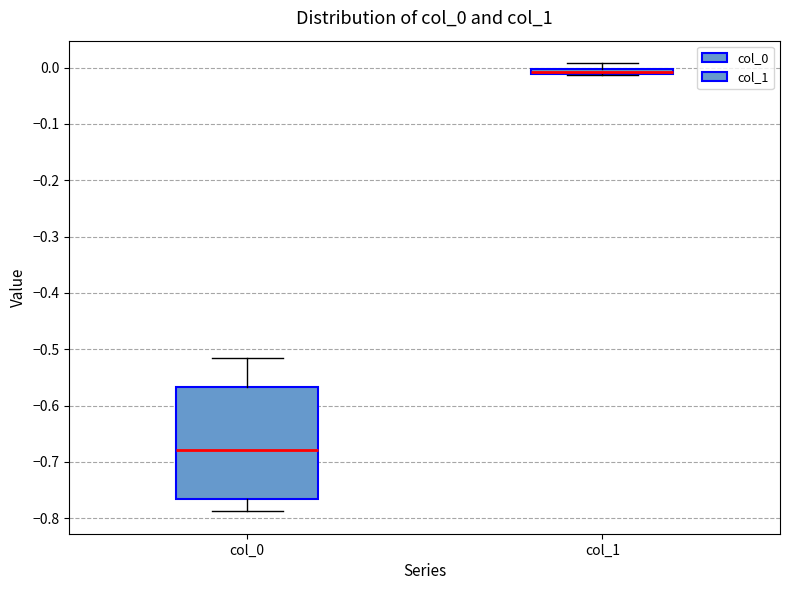

Where is the lower edge of the box for col_1 on the y-axis? The values are not printed on the chart, so give them approximately, as read against the axis.

-0.01